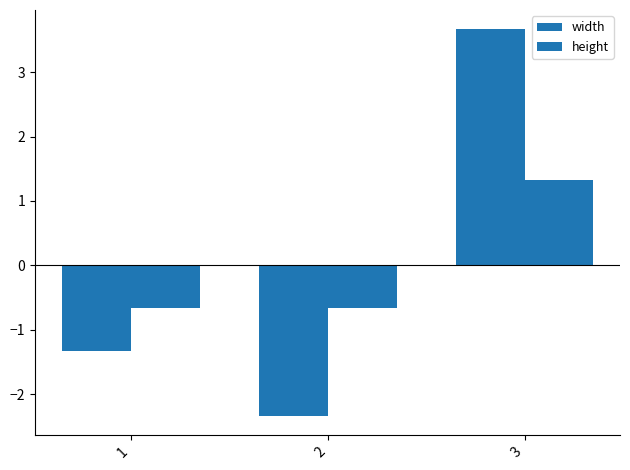

What is the spread (max minus min) of values at 3?

2.3